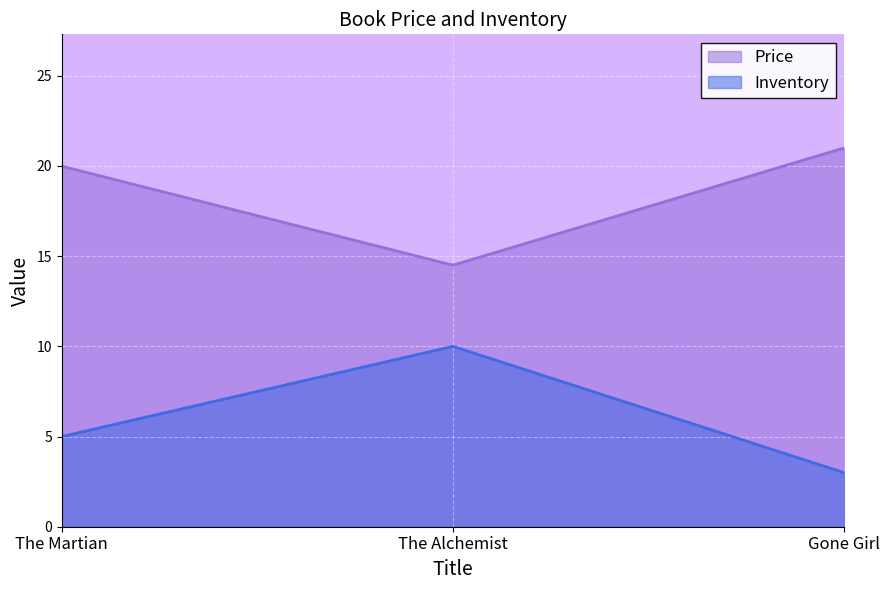

Which series has the widest spread of values?

Inventory